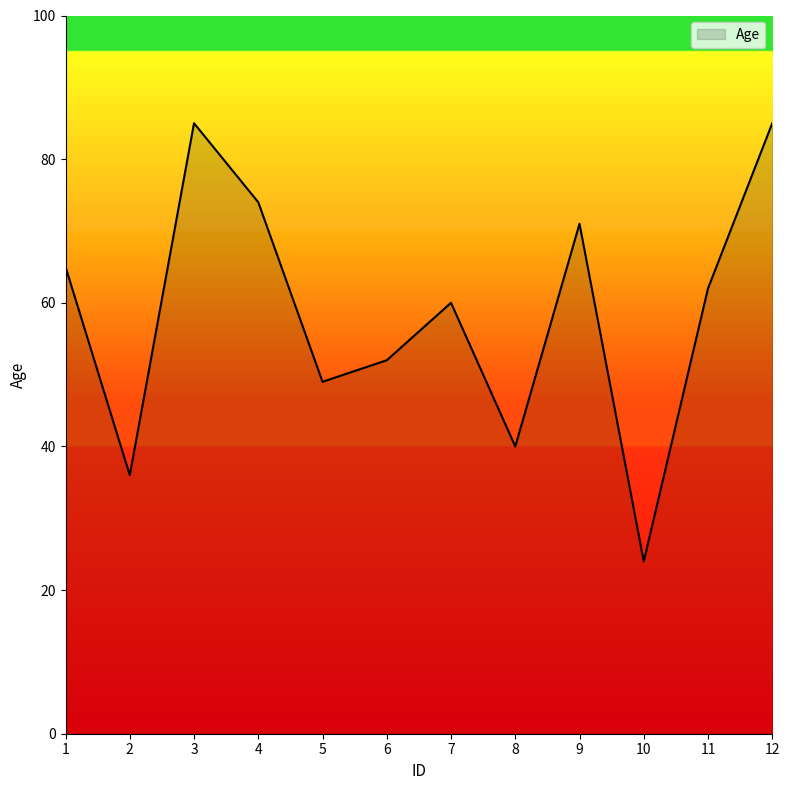

Reading right to left, list all the values displayed in this chart.

12=85	11=62	10=24	9=71	8=40	7=60	6=52	5=49	4=74	3=85	2=36	1=65